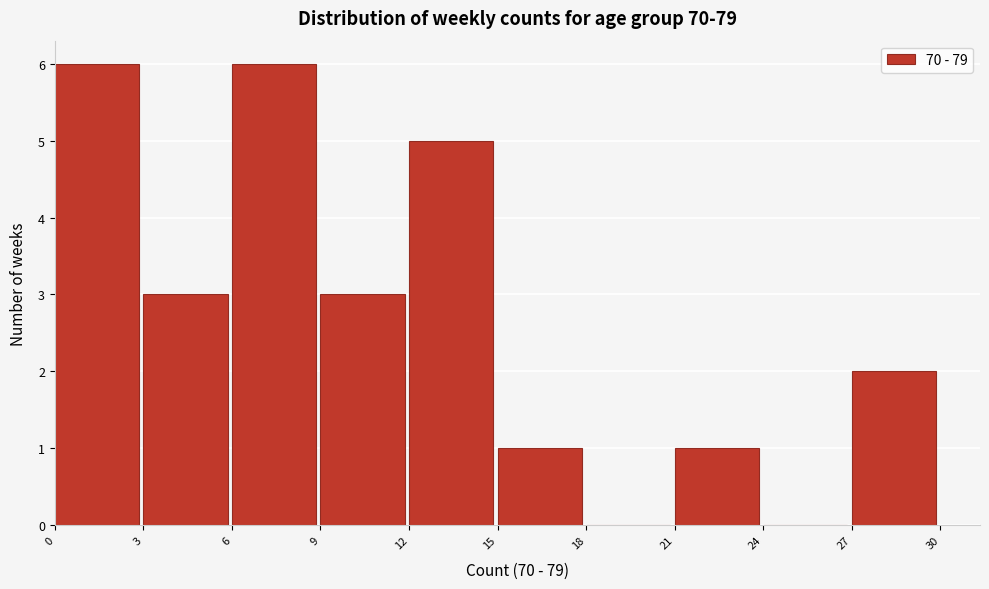

Reading left to right, transcribe this chart: for each bar, give the range it covers on the x-axis and its height. The values are not printed on the chart, so give them approximately, as read against the axis.

0 to 3: 6
3 to 6: 3
6 to 9: 6
9 to 12: 3
12 to 15: 5
15 to 18: 1
18 to 21: 0
21 to 24: 1
24 to 27: 0
27 to 30: 2